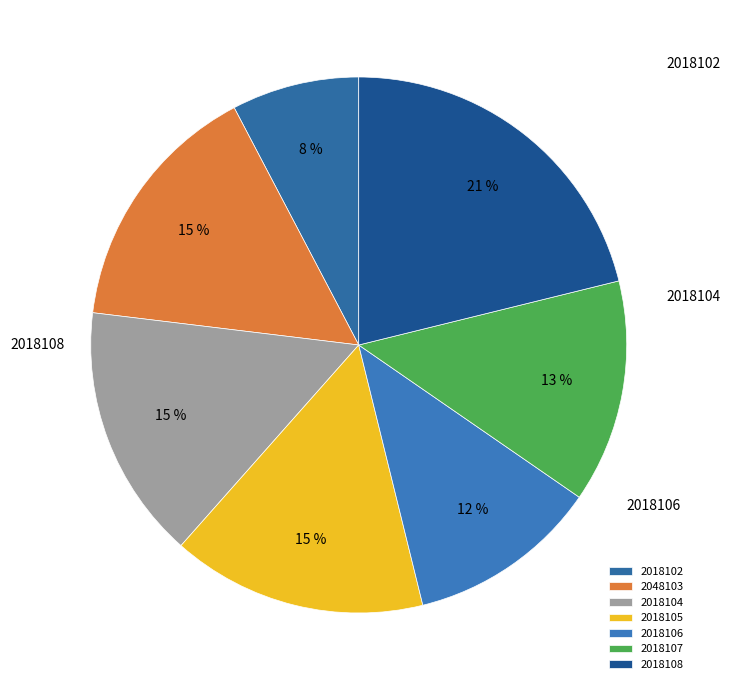

Does 2018108 account for over 50% of the chart?

No